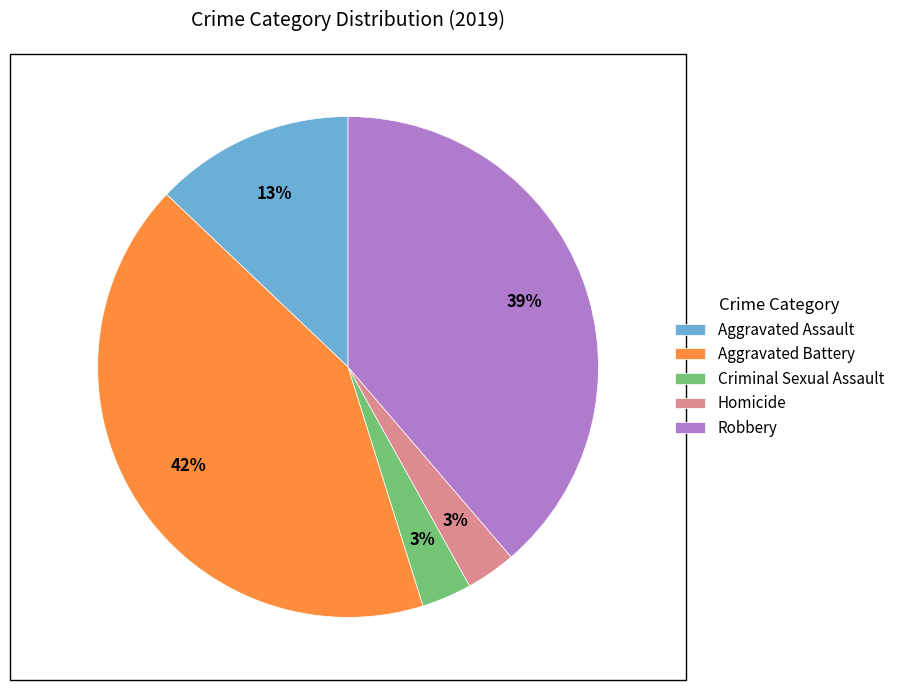

Is it true that Aggravated Battery is 51% of the pie?

False